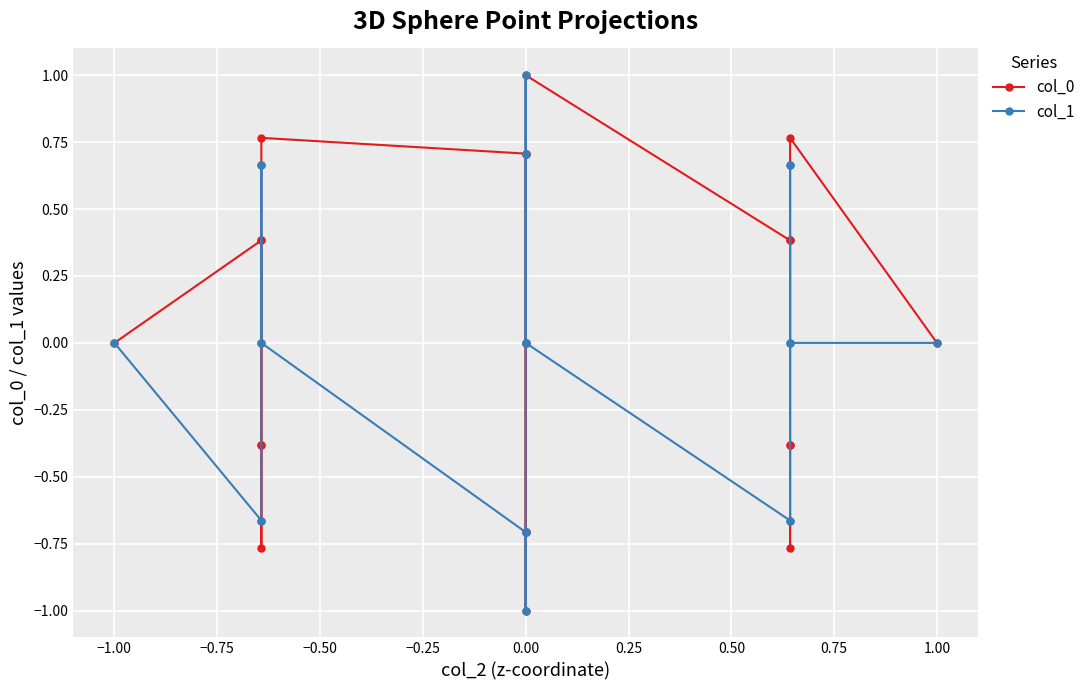

The col_1 series shows 0.0 at 0.00. True or false?

False